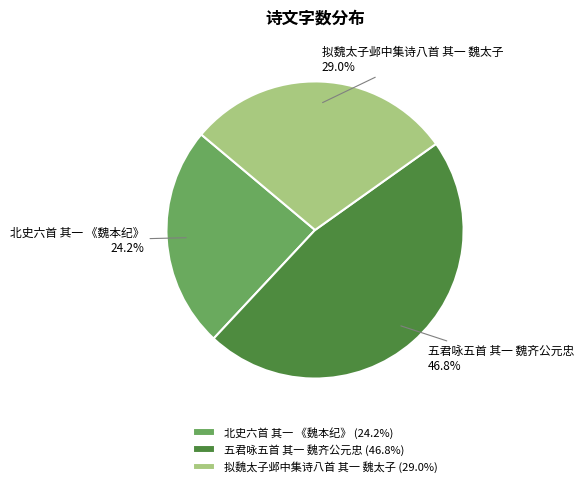

Between 北史六首 其一 《魏本纪》 24.2% and 拟魏太子邺中集诗八首 其一 魏太子 29.0%, which is larger?

拟魏太子邺中集诗八首 其一 魏太子 29.0%